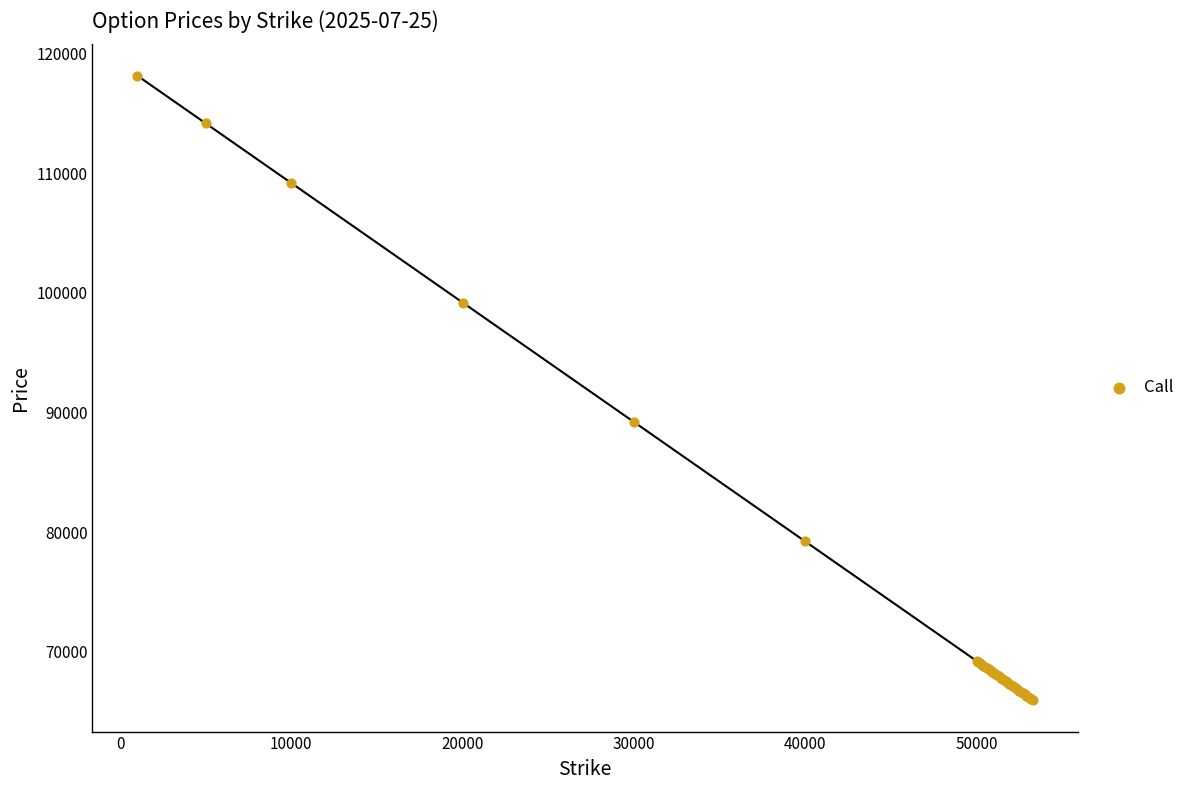

What Y value in the scatter plot is closest to 92055?

89205